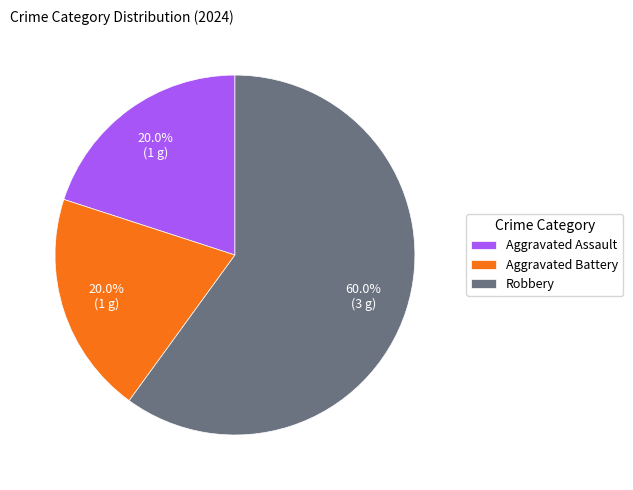

Does Robbery represent more than half of the total?

Yes